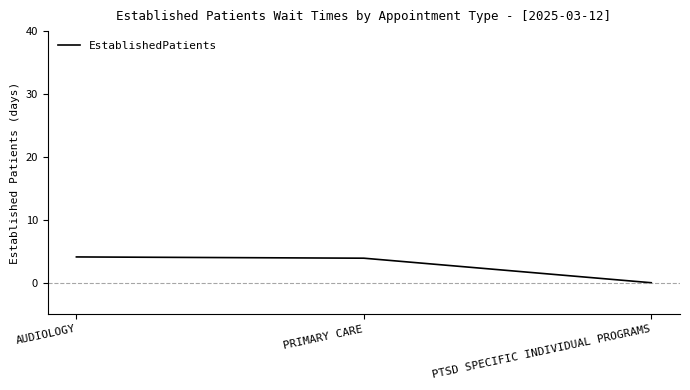

What is the sum of all values?

8.0